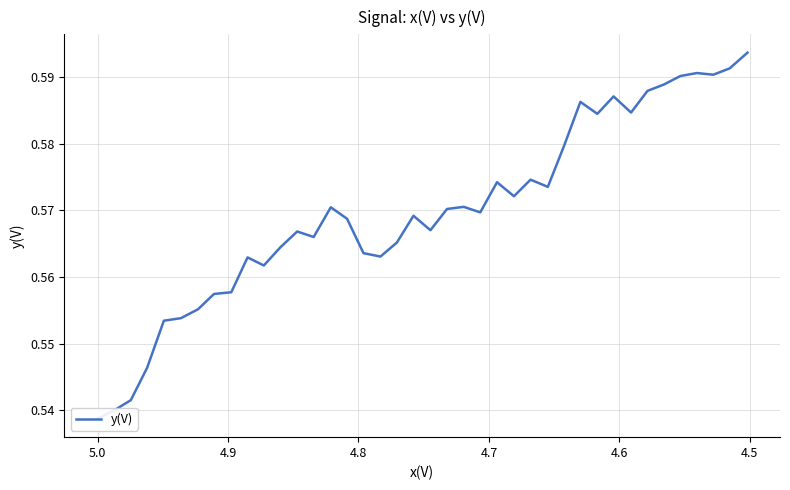

Reading left to right, list all the values displayed in this chart.

0.5	0.5	0.5	0.5	0.6	0.6	0.6	0.6	0.6	0.6	0.6	0.6	0.6	0.6	0.6	0.6	0.6	0.6	0.6	0.6	0.6	0.6	0.6	0.6	0.6	0.6	0.6	0.6	0.6	0.6	0.6	0.6	0.6	0.6	0.6	0.6	0.6	0.6	0.6	0.6